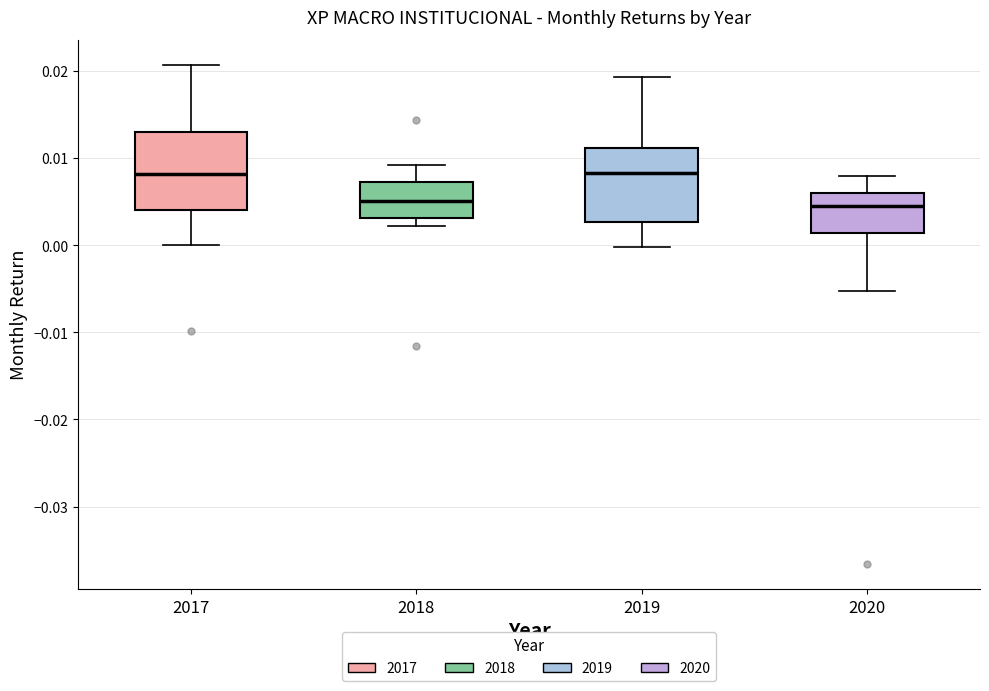

Reading left to right, transcribe this box plot: for each box, give where its median line is, the range the box spans, and where its two whiskers end, as read against the y-axis. The values are not printed on the chart, so give them approximately, as read against the axis.

2017: median 0.008, box 0.004 to 0.013, whiskers 0.000 to 0.021
2018: median 0.005, box 0.003 to 0.007, whiskers 0.002 to 0.009
2019: median 0.008, box 0.003 to 0.011, whiskers 0.000 to 0.019
2020: median 0.005, box 0.001 to 0.006, whiskers -0.005 to 0.008